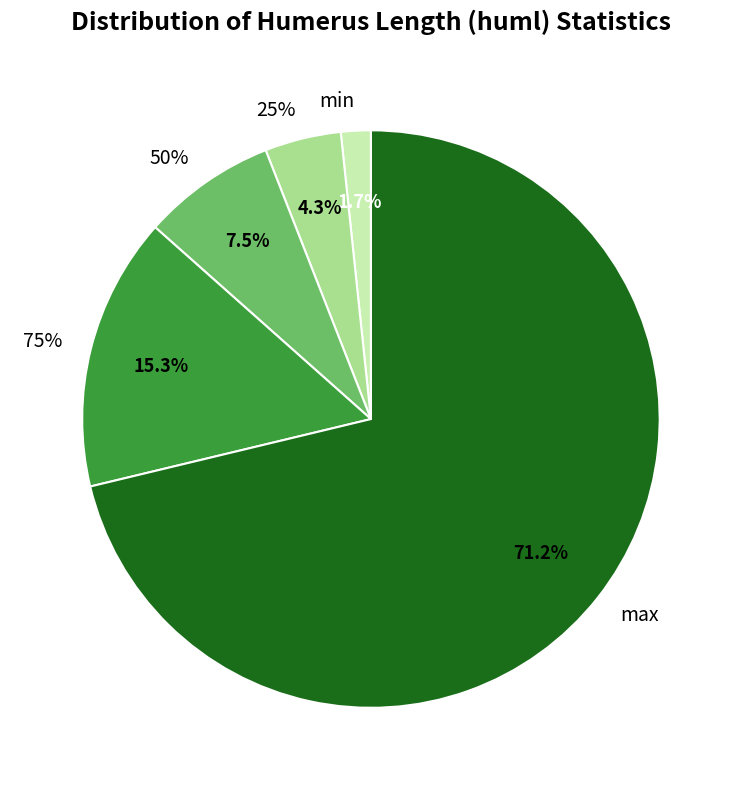

To the nearest percent, what is the combined percentage of 25% and 75%?

20%